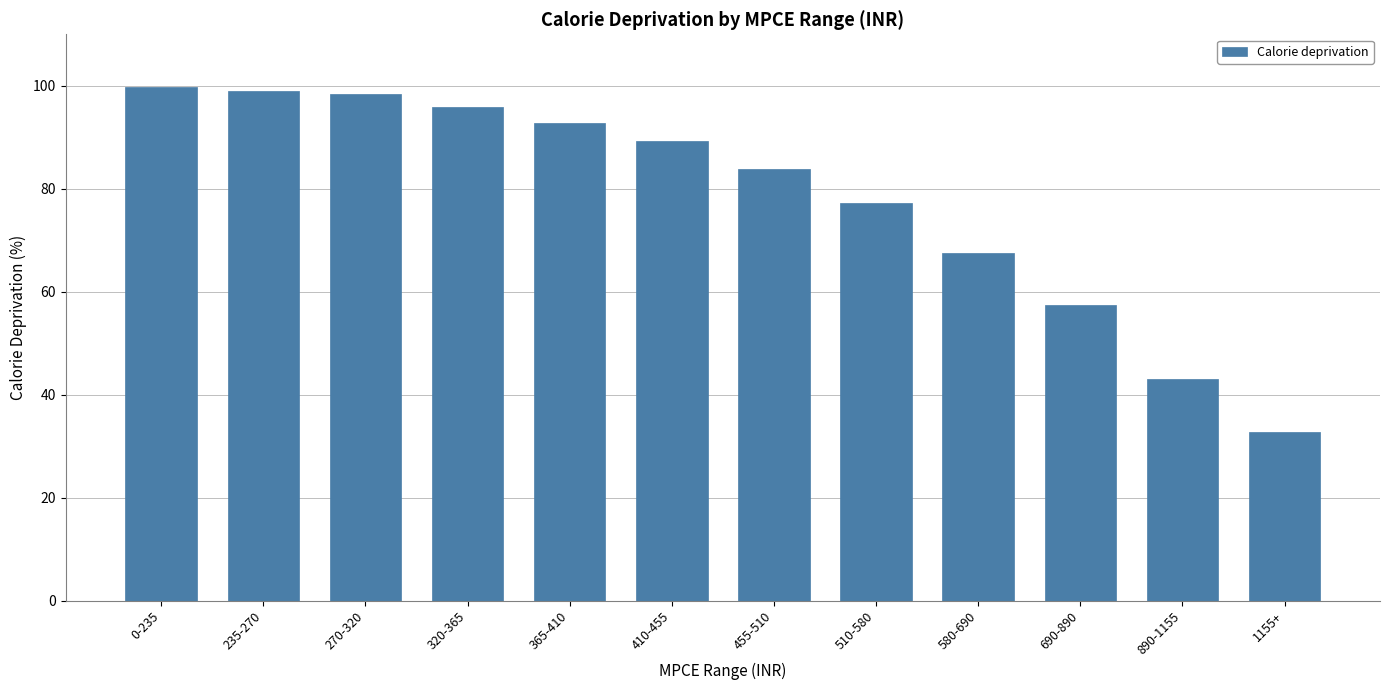

Does the chart contain any negative values?

No